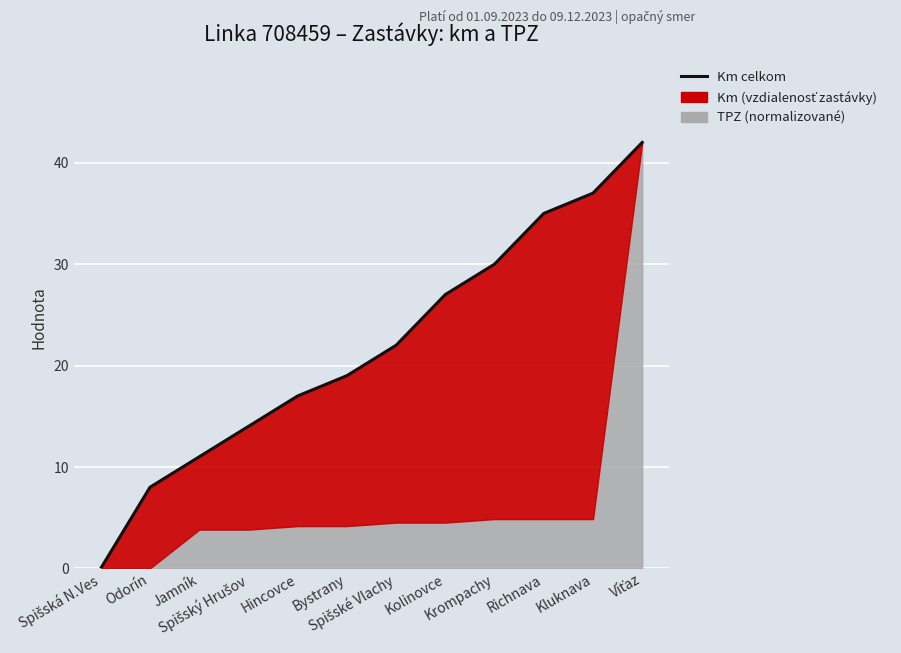

List the labels in order of value, largest first.

Víťaz, Kluknava, Richnava, Krompachy, Kolinovce, Spišské Vlachy, Bystrany, Hincovce, Spišský Hrušov, Jamník, Odorín, Spišská N.Ves